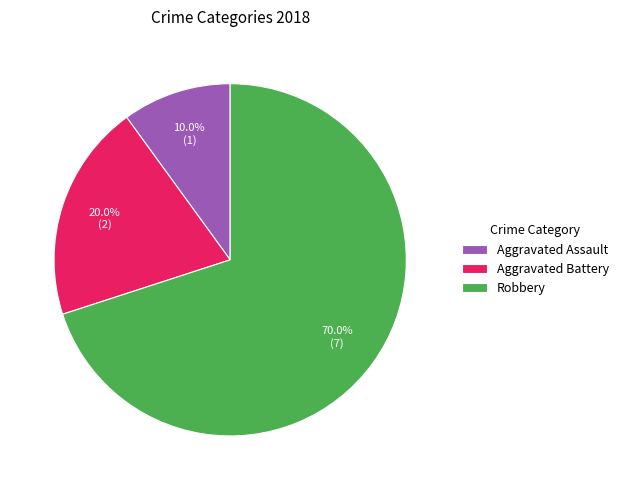

Which category has the smallest portion of the pie?

Aggravated Assault